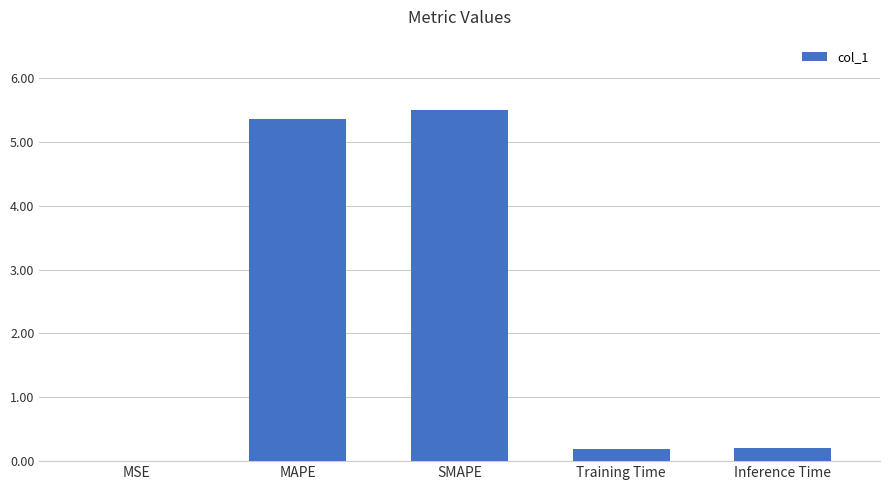

What is the change in value from SMAPE to Training Time?

-5.3